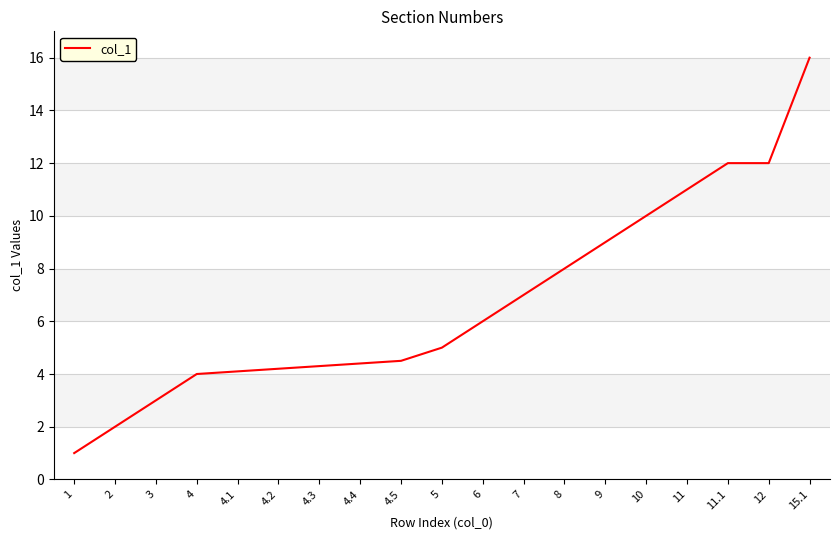

What is the change in value from 2 to 8?

+6.0